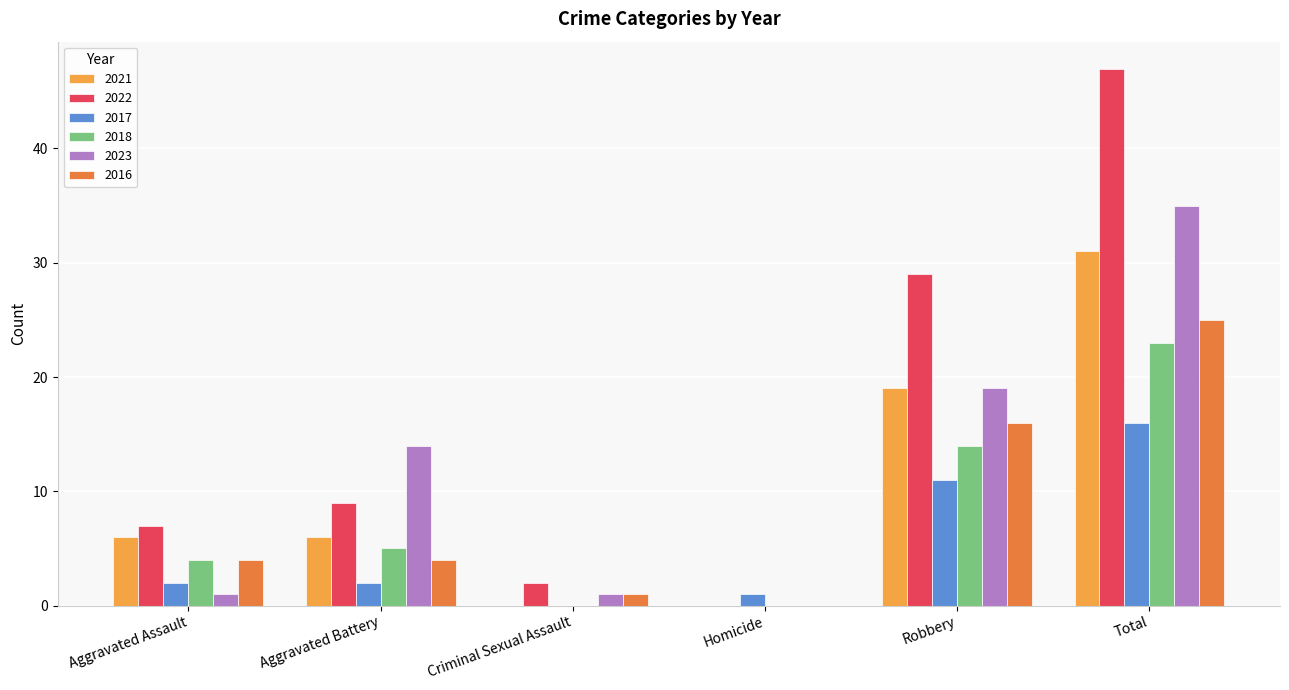

Reading left to right, transcribe all the data shown in this chart.

2021: Aggravated Assault=6	Aggravated Battery=6	Criminal Sexual Assault=0	Homicide=0	Robbery=19	Total=31
2022: Aggravated Assault=7	Aggravated Battery=9	Criminal Sexual Assault=2	Homicide=0	Robbery=29	Total=47
2017: Aggravated Assault=2	Aggravated Battery=2	Criminal Sexual Assault=0	Homicide=1	Robbery=11	Total=16
2018: Aggravated Assault=4	Aggravated Battery=5	Criminal Sexual Assault=0	Homicide=0	Robbery=14	Total=23
2023: Aggravated Assault=1	Aggravated Battery=14	Criminal Sexual Assault=1	Homicide=0	Robbery=19	Total=35
2016: Aggravated Assault=4	Aggravated Battery=4	Criminal Sexual Assault=1	Homicide=0	Robbery=16	Total=25